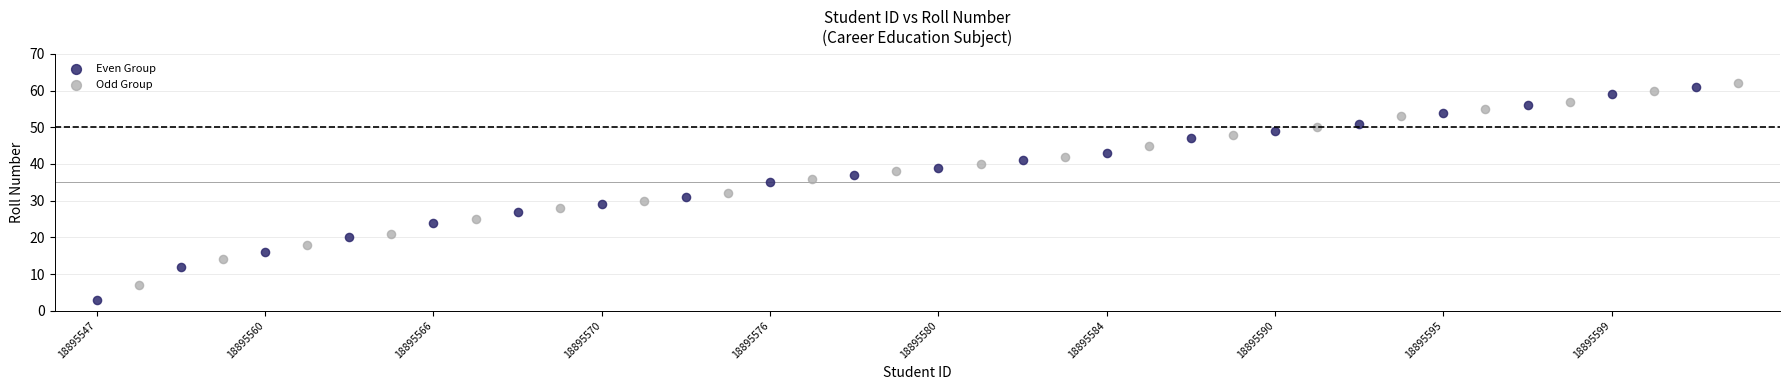

Which series has the largest Y range (max minus min)?

Even Group